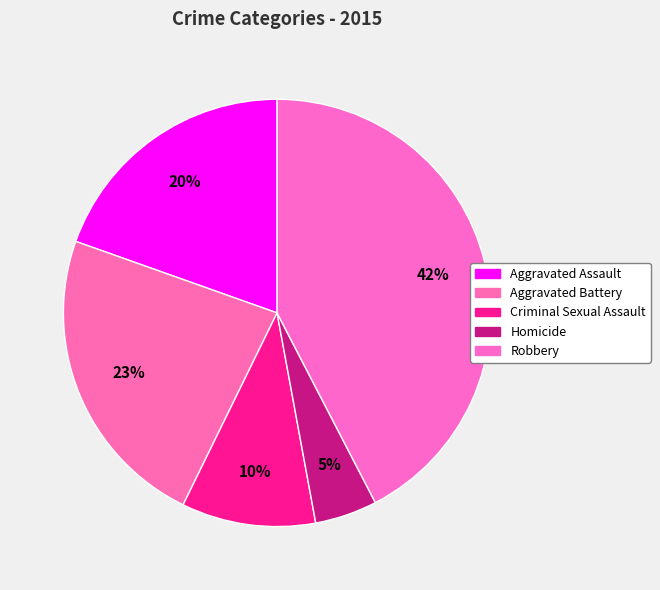

Combined, do Homicide and Robbery account for over 50%?

No